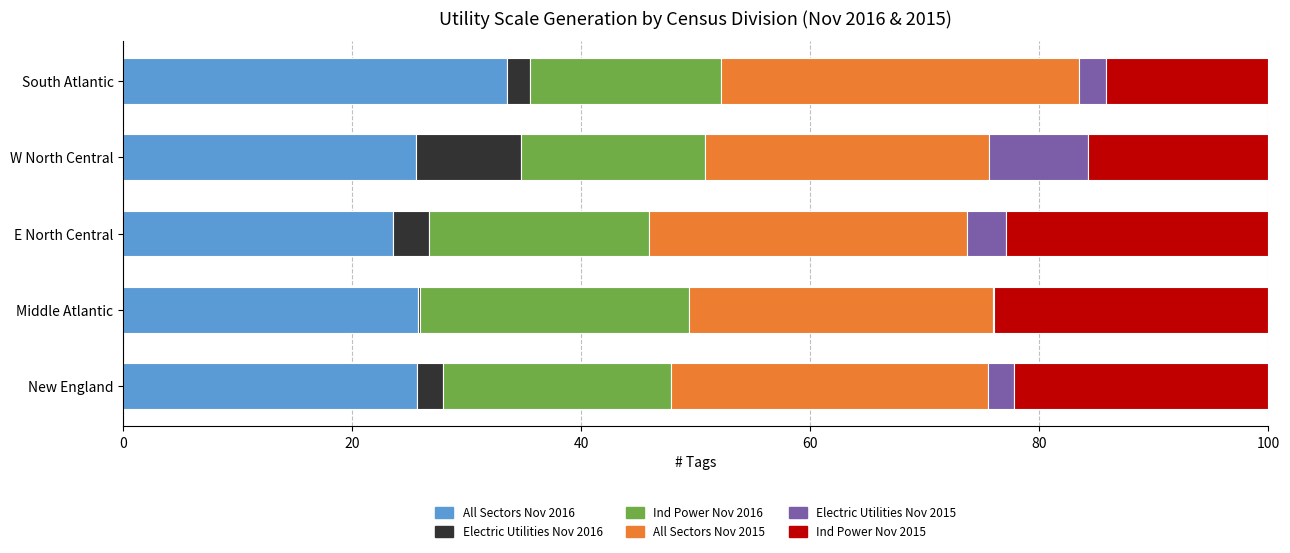

What is the maximum value for All Sectors Nov 2016?

33.5